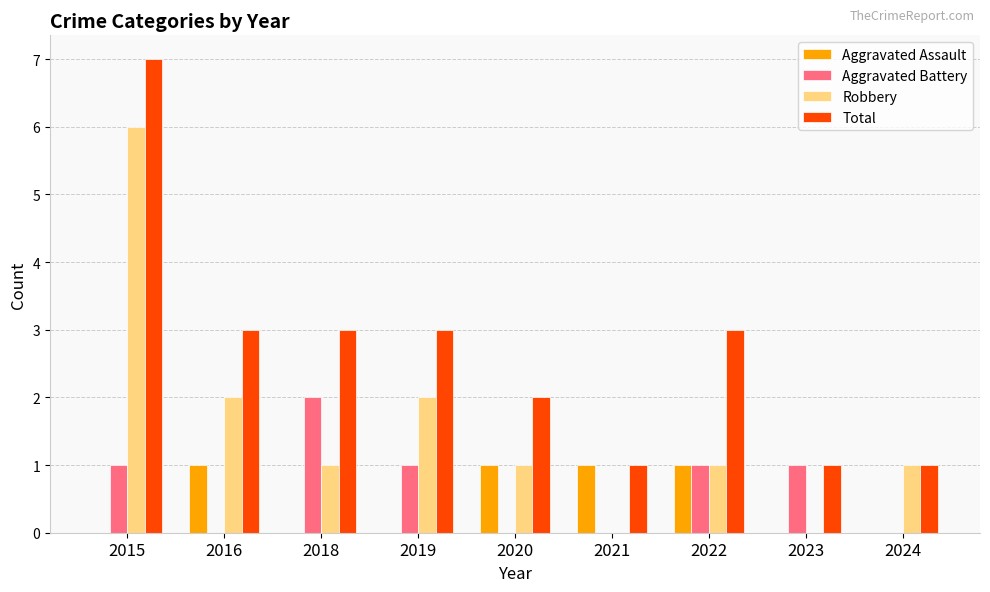

Read the Total value at 2022.

3